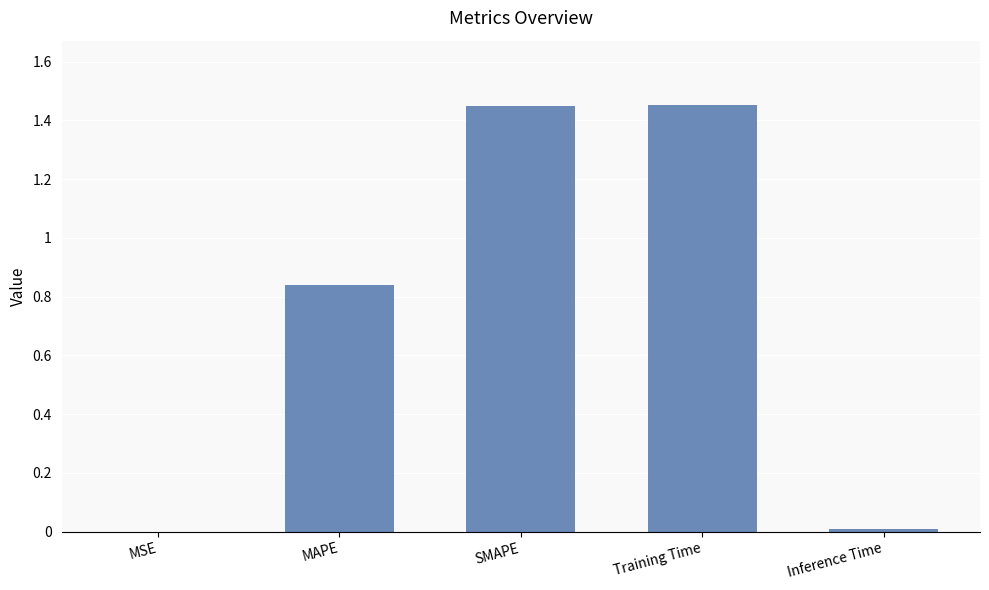

Is it true that the value at MAPE is 0.5?

False